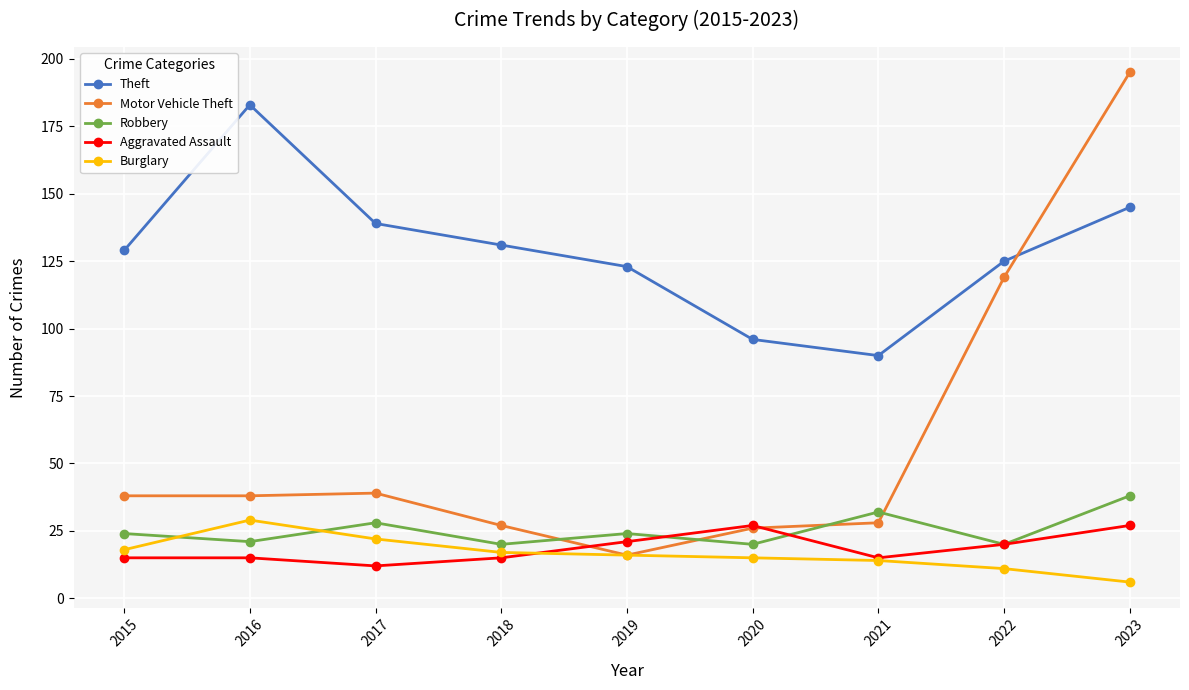

Is this an area chart (filled region under the line)?

No